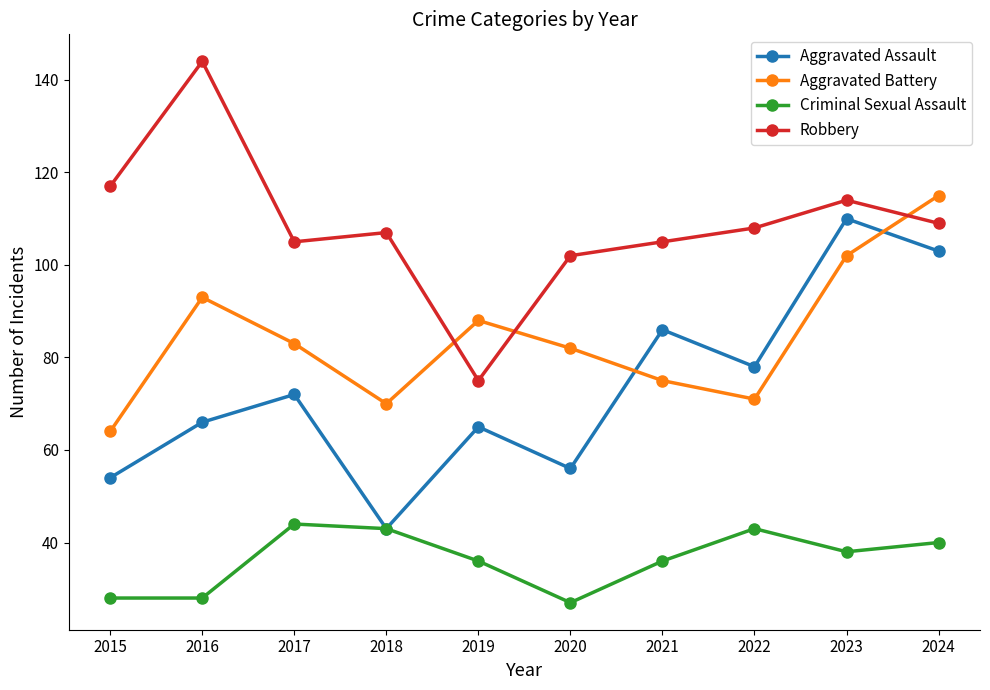

What value does the Aggravated Battery series have at 2018, to the nearest 10?

70